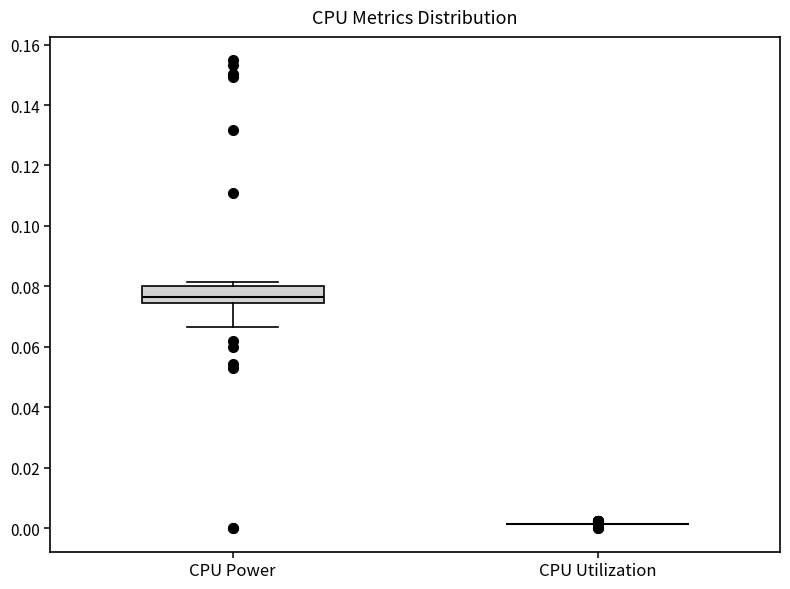

Where is the upper edge of the box for CPU Power on the y-axis? The values are not printed on the chart, so give them approximately, as read against the axis.

0.080